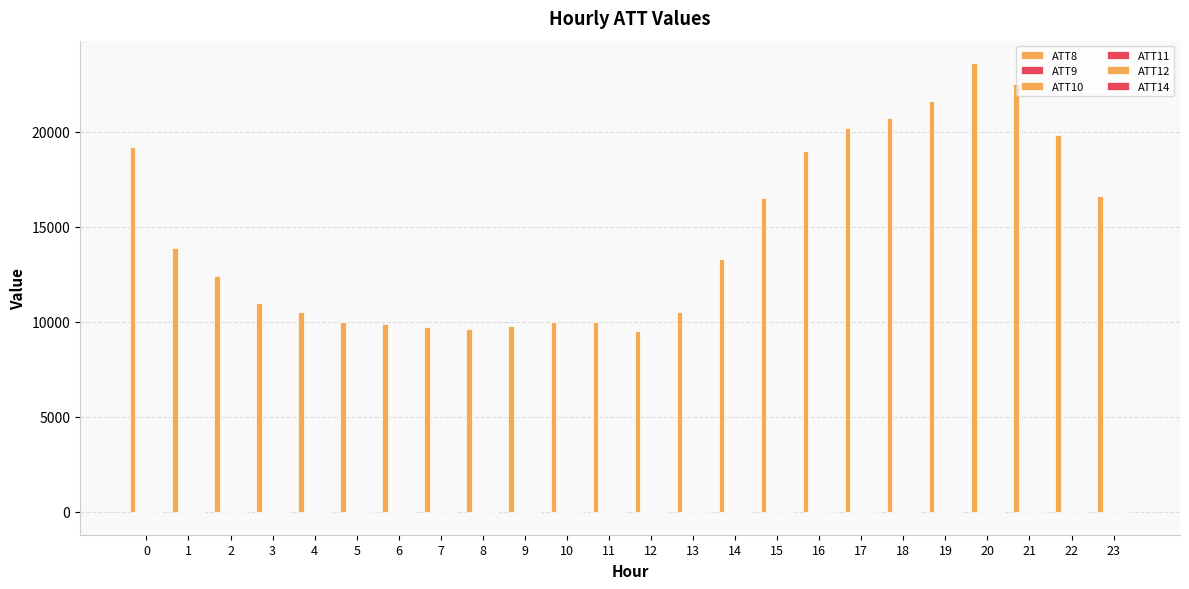

How many groups of bars are there?

24